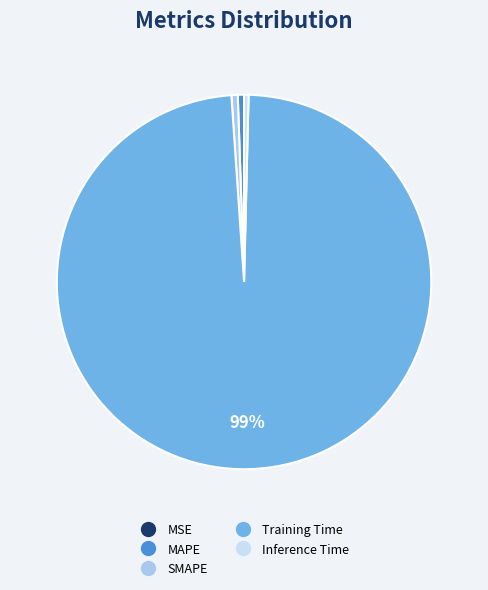

Is there any slice that represents more than half of the pie?

Yes